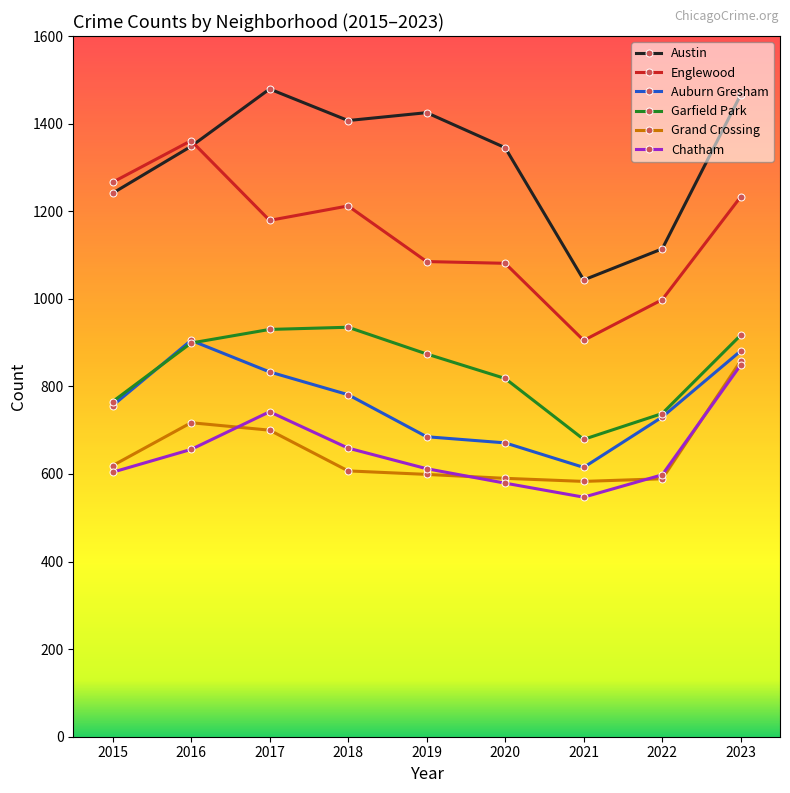

The Auburn Gresham series shows 730 at 2022. True or false?

True